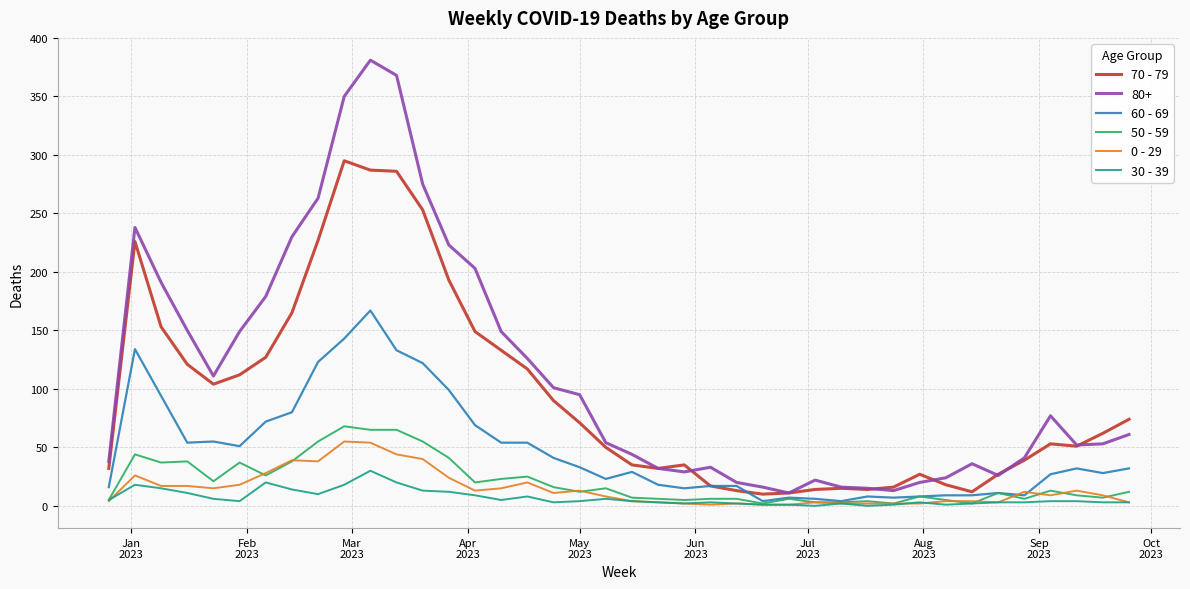

Which series has the largest range (max minus min)?

80+